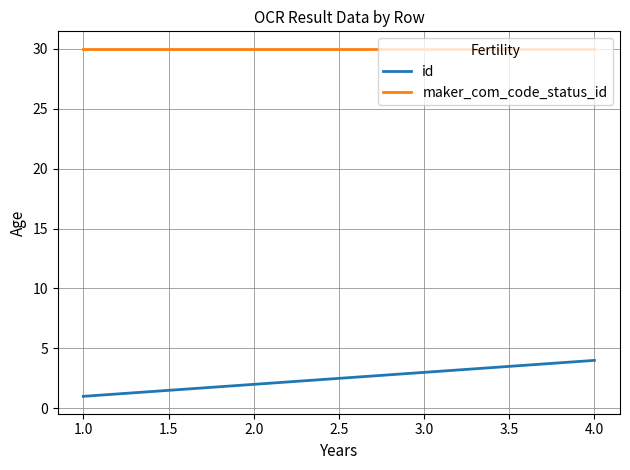

What is the minimum value shown in the chart?

1